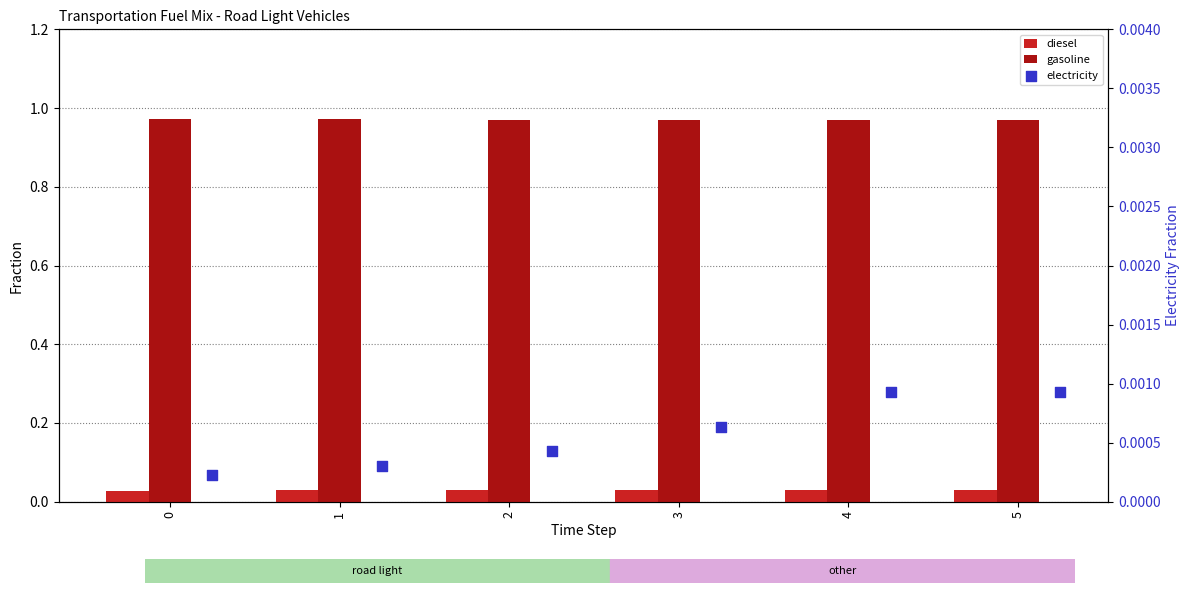

Which series contains the lowest Y value?

electricity